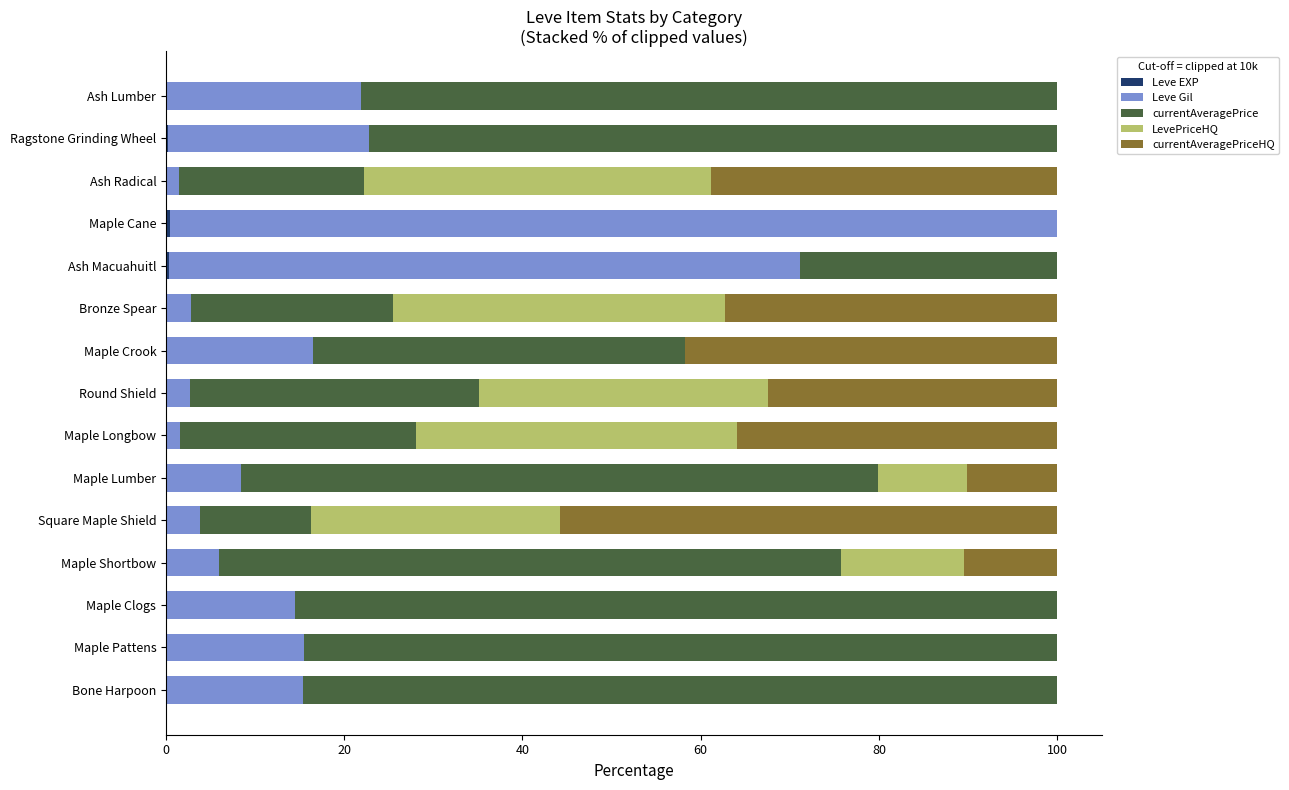

How many distinct data groups are displayed?

5